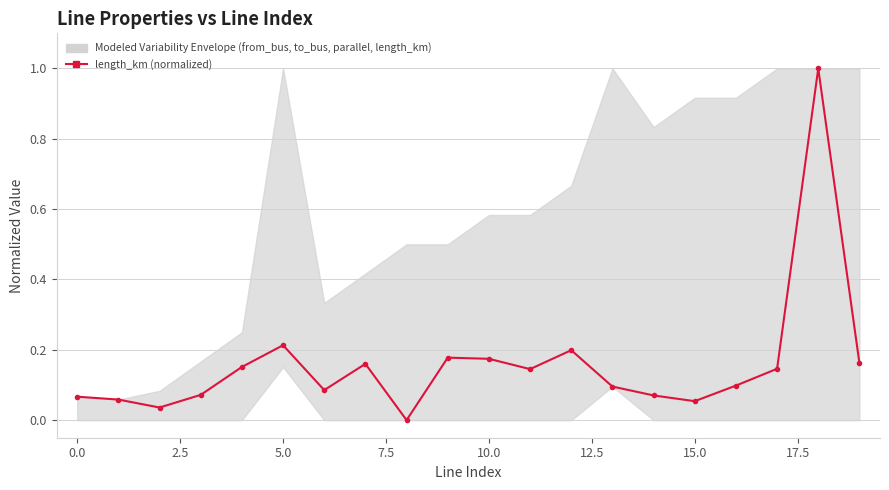

True or false: the data shows 0.1 at 5.0.

False